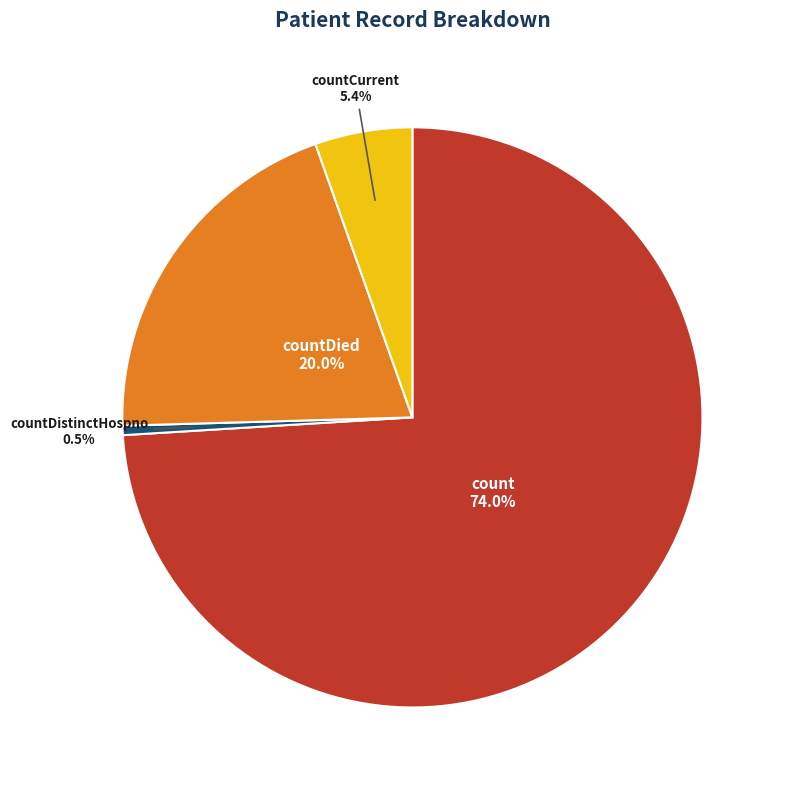

To the nearest percent, what portion does countDied represent?

20%